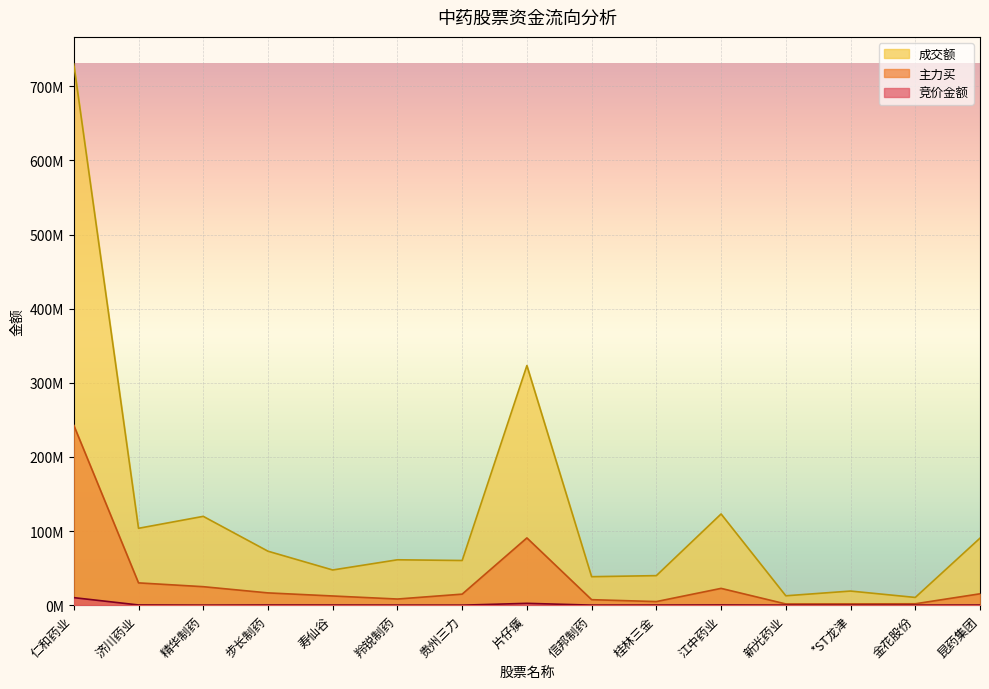

What is the difference between the highest and lowest values at 金花股份?

10380096